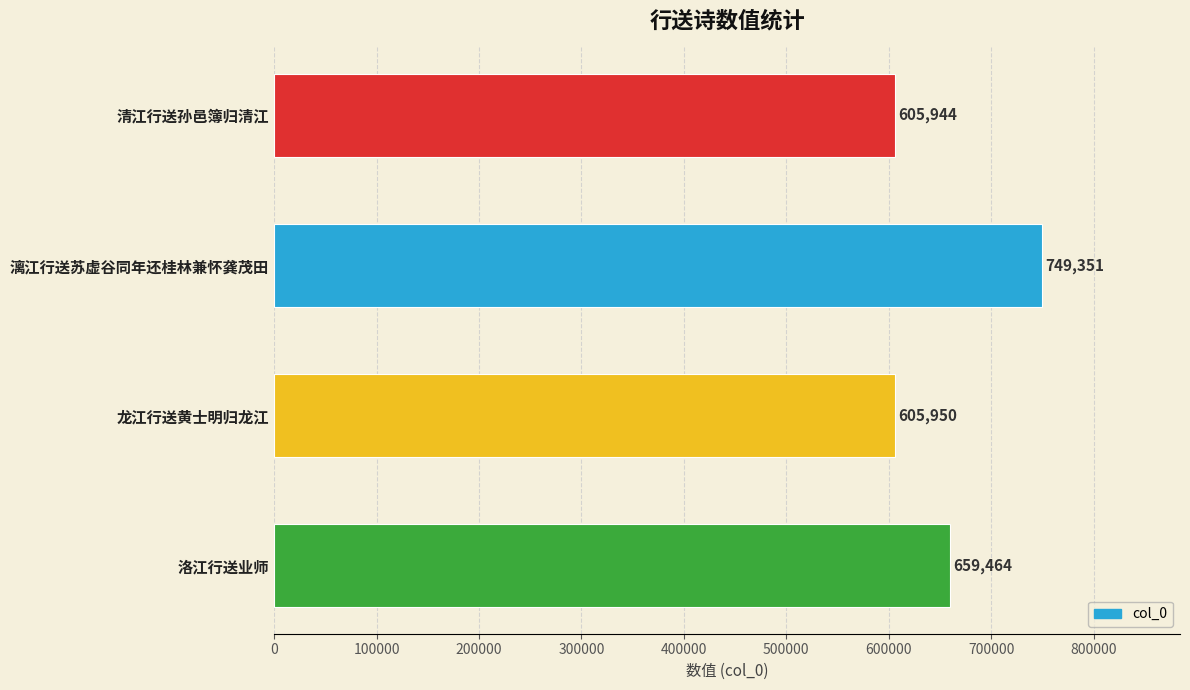

Rank the categories by value from lowest to highest.

清江行送孙邑簿归清江, 龙江行送黄士明归龙江, 洛江行送业师, 漓江行送苏虚谷同年还桂林兼怀龚茂田